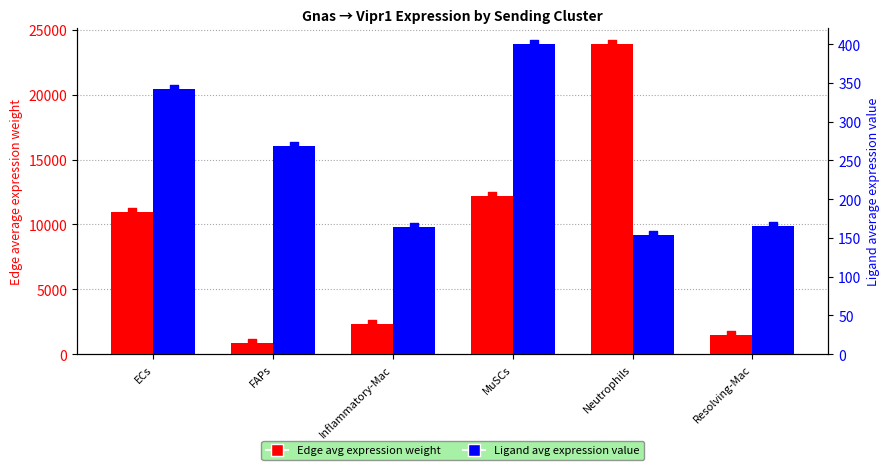

At which category is the sum across all series the highest?

Neutrophils